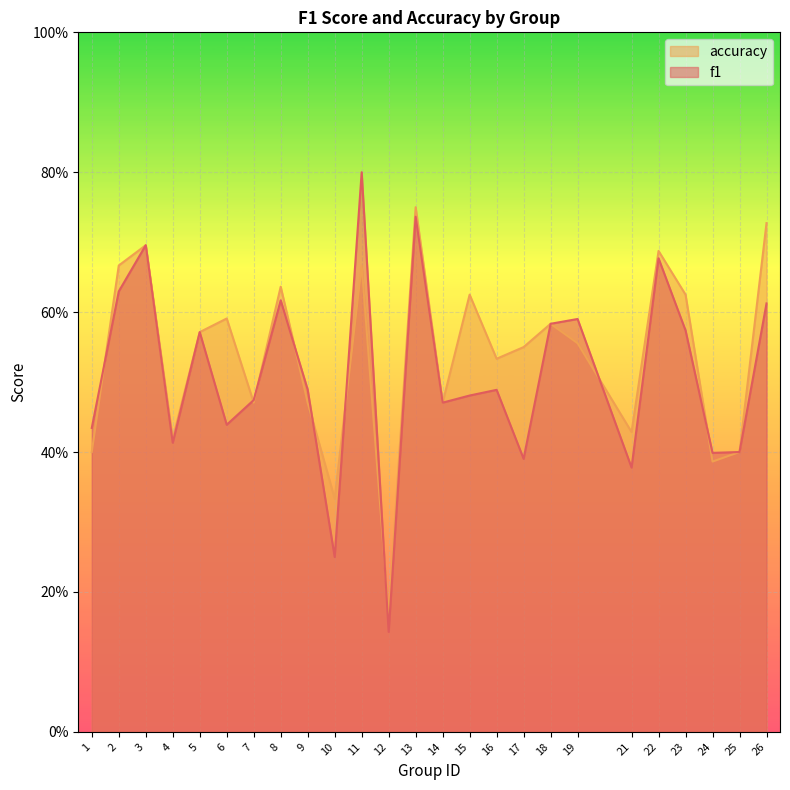

Reading left to right, transcribe all the data shown in this chart.

f1: 0.4	0.6	0.7	0.4	0.6	0.4	0.5	0.6	0.5	0.2	0.8	0.1	0.7	0.5	0.5	0.5	0.4	0.6	0.6	0.4	0.7	0.6	0.4	0.4	0.6
accuracy: 0.4	0.7	0.7	0.4	0.6	0.6	0.5	0.6	0.5	0.3	0.7	0.2	0.8	0.5	0.6	0.5	0.6	0.6	0.6	0.4	0.7	0.6	0.4	0.4	0.7